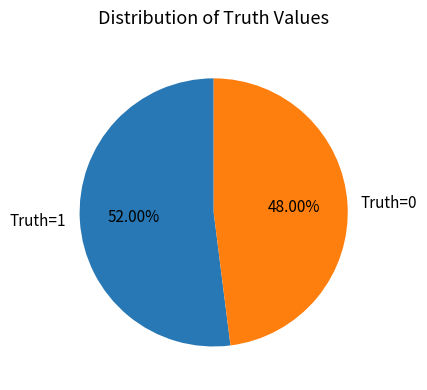

Is there any slice that represents more than half of the pie?

Yes